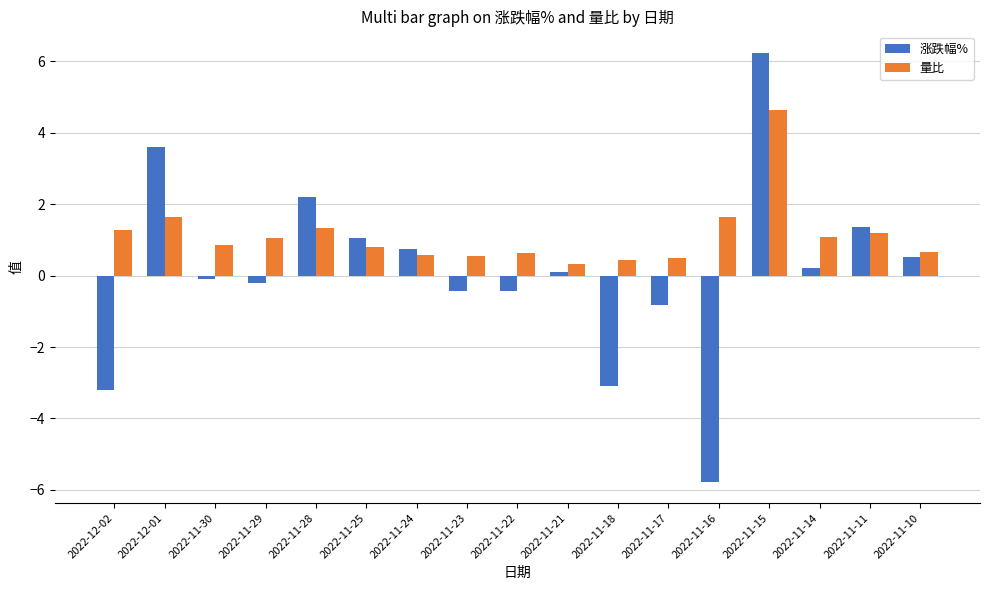

What is the difference between the maximum and minimum values in the 量比 series?

4.3